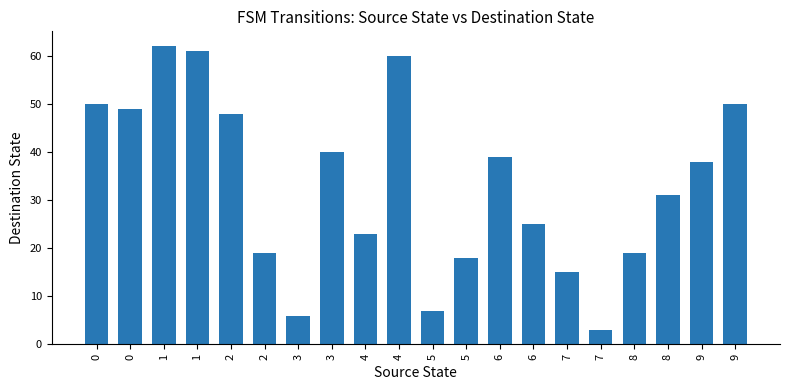

Which has a higher value, 9 or 3?

9